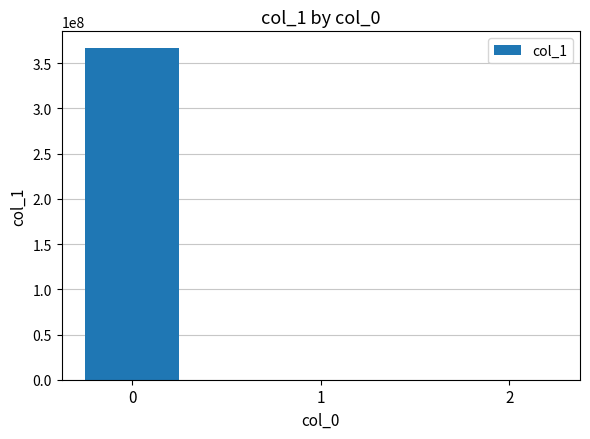

What is the greatest value displayed?

366942600.0